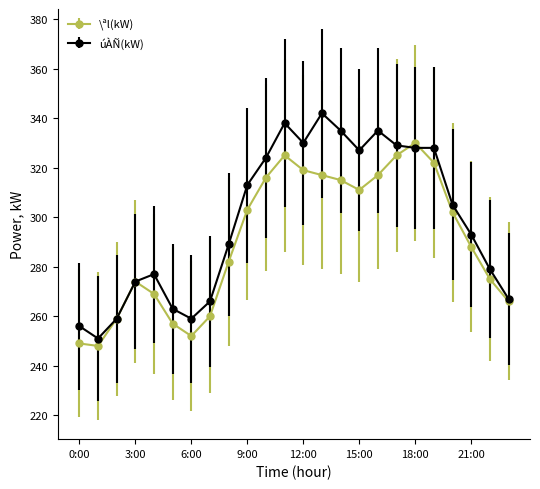

What is the lowest value of the úÀÑ(kW) series?

251